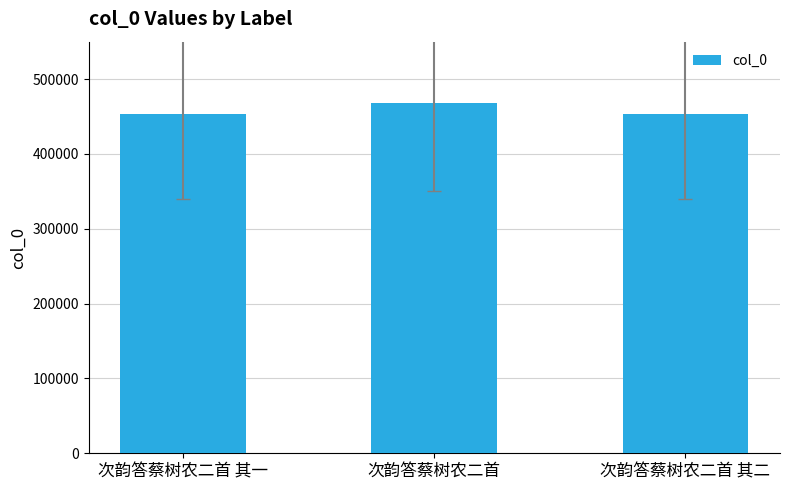

What position from the right is 次韵答蔡树农二首?

2